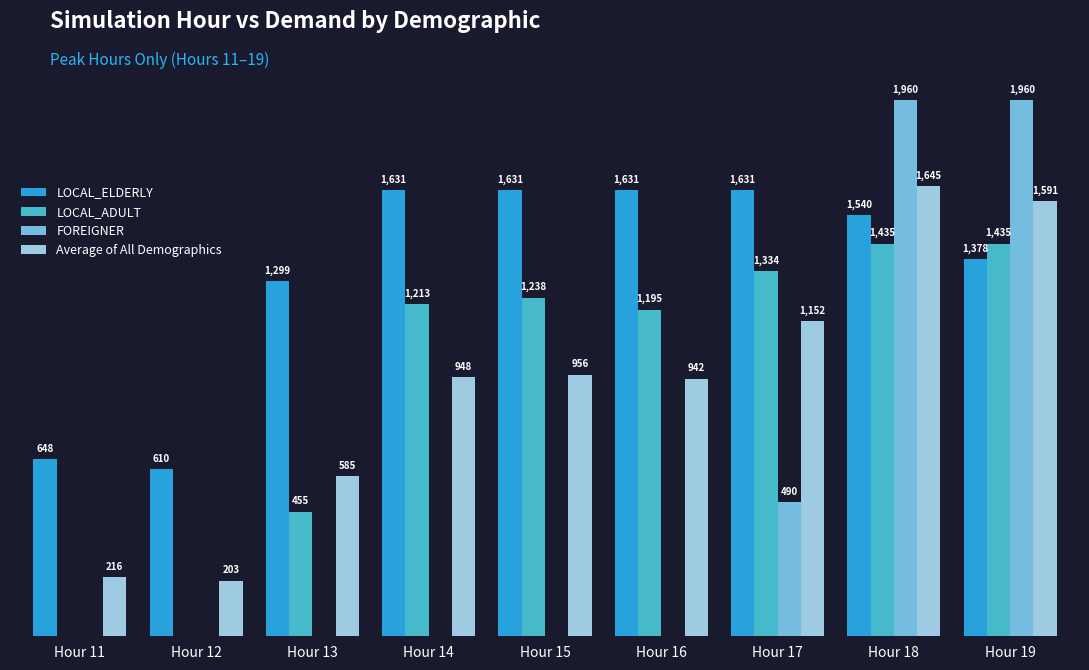

At which category is the sum across all series the highest?

Hour 18